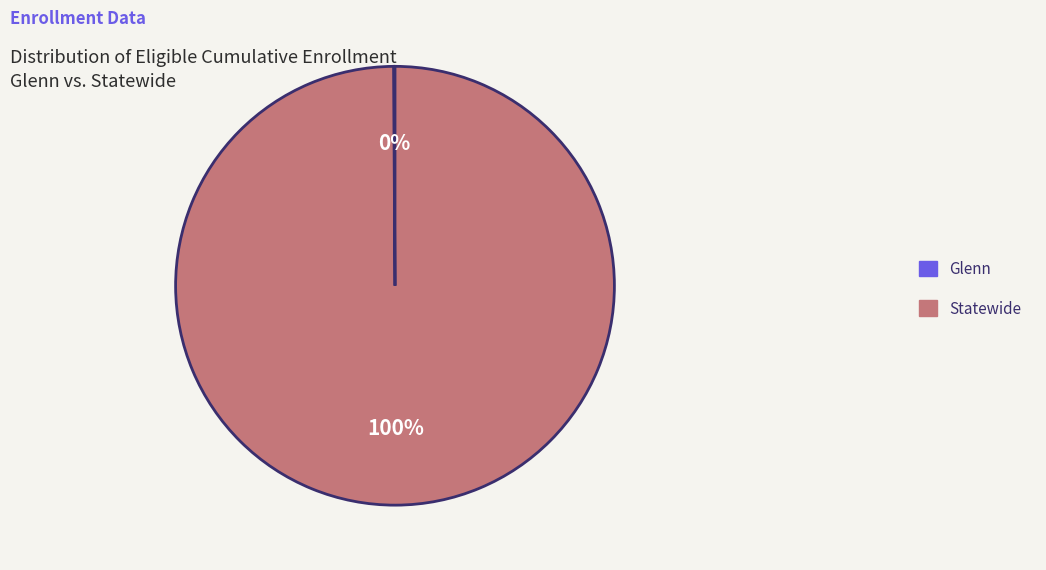

Is there a majority slice in this chart?

Yes